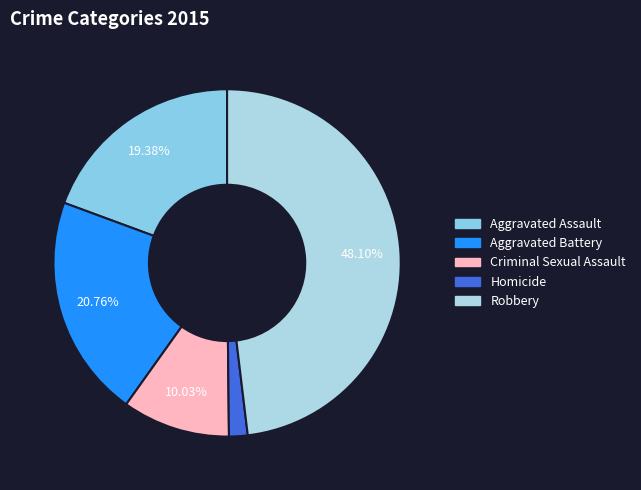

Which category has the smallest portion of the pie?

Homicide